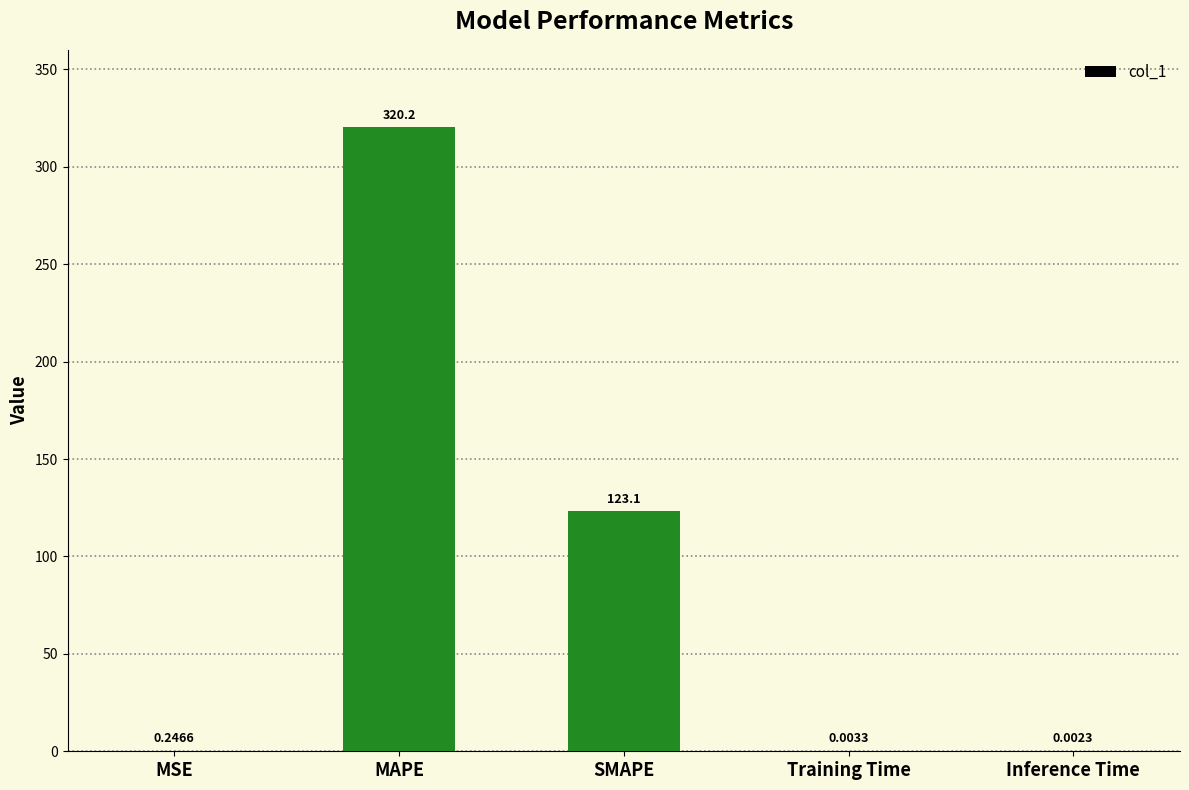

At which category does the chart reach its peak across all series?

MAPE